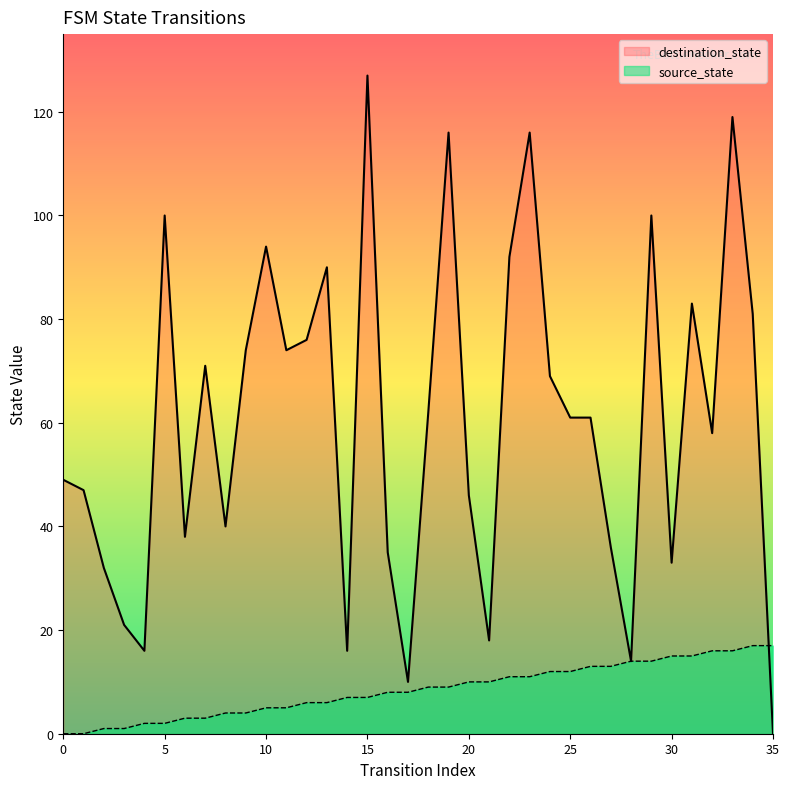

Which has a higher value, 20 or 9?

20